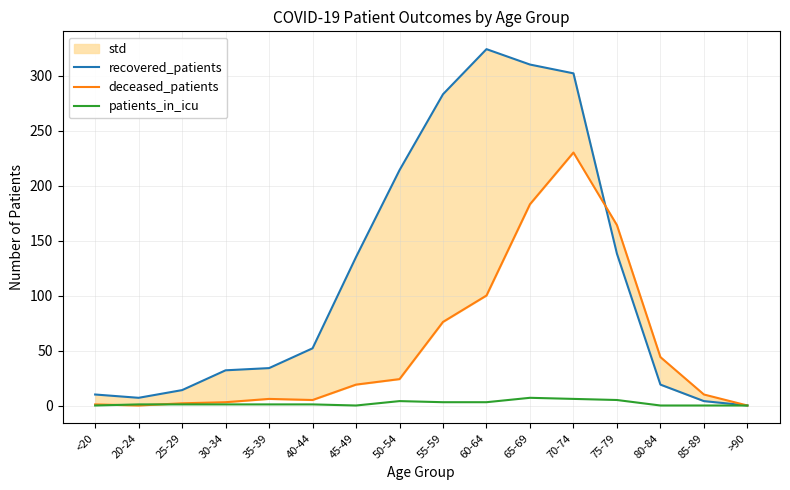

Where does the recovered_patients series first go above 52?

45-49